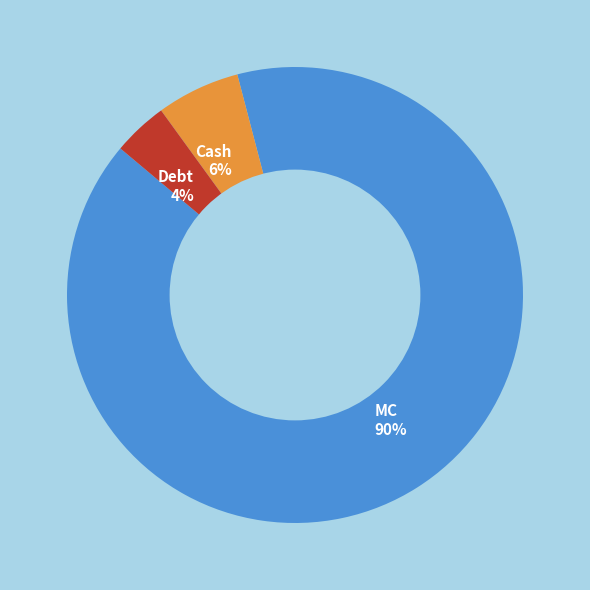

To the nearest percent, what is the combined percentage of Debt and Cash?

10%